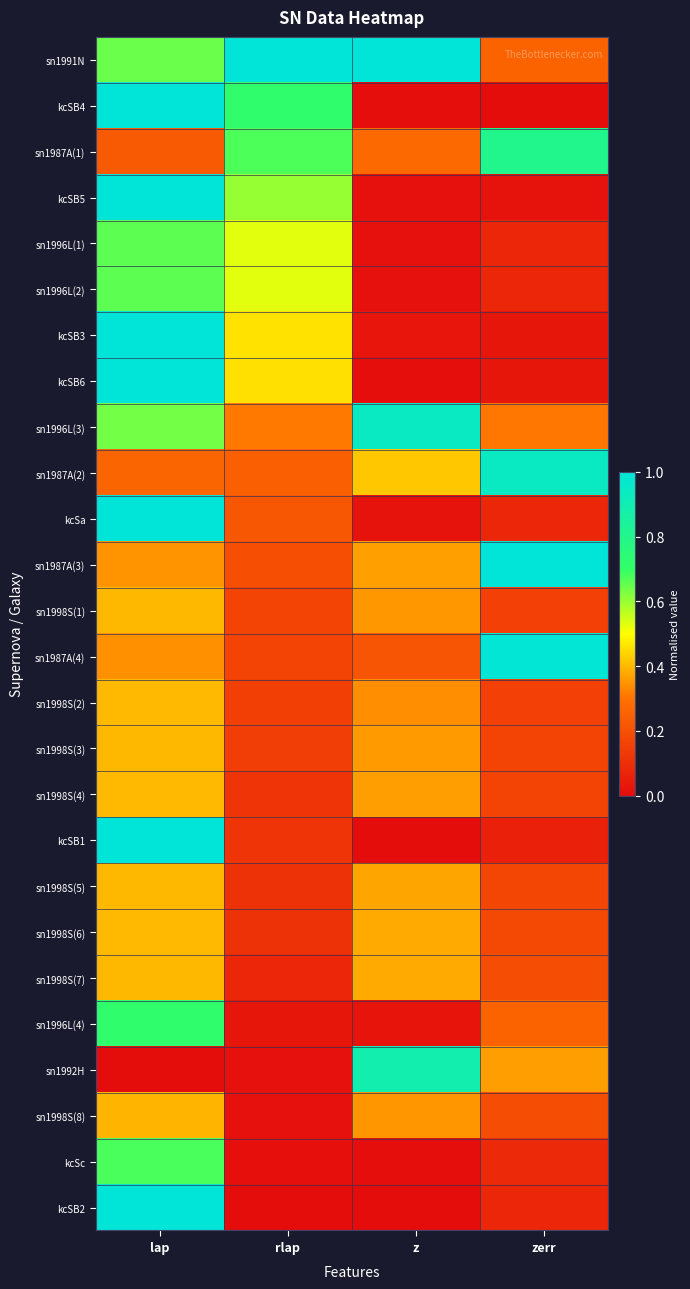

Which has a higher value, rlap or zerr?

rlap